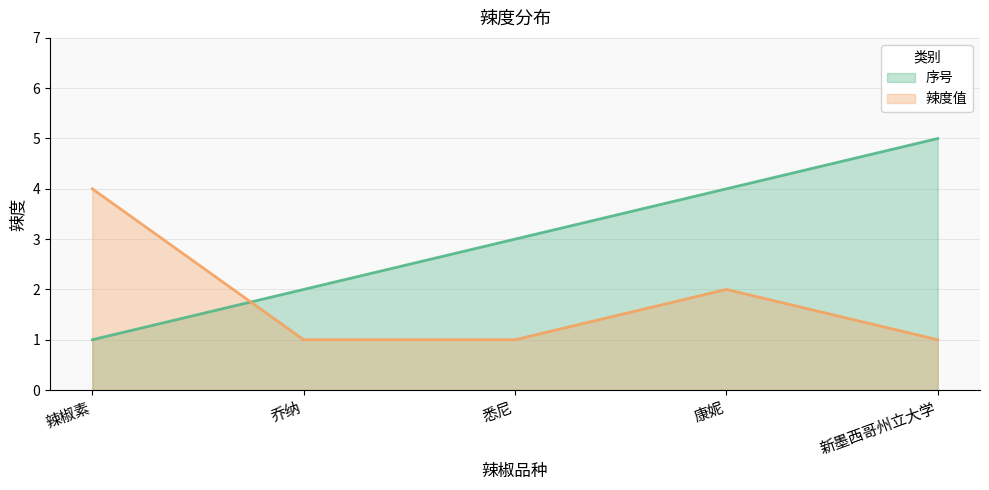

What is the label of the 5th point from the left?

新墨西哥州立大学